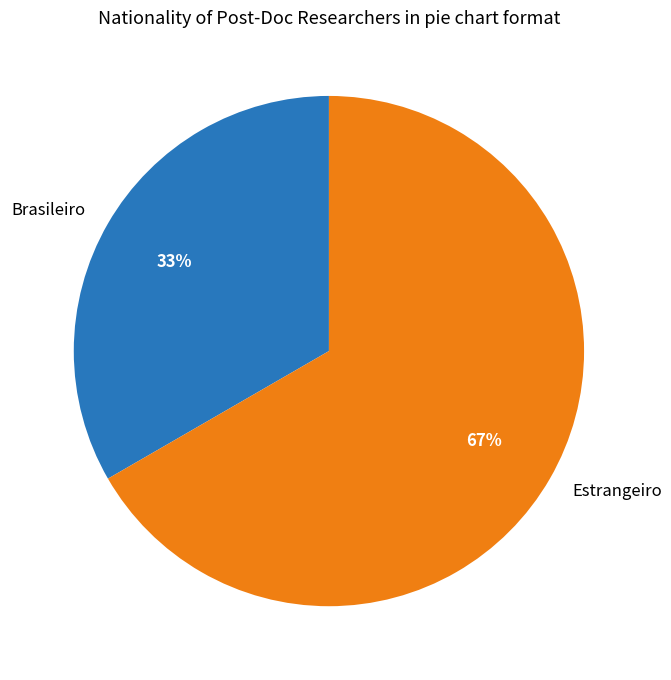

What percentage is the Estrangeiro slice, to the nearest percent?

67%